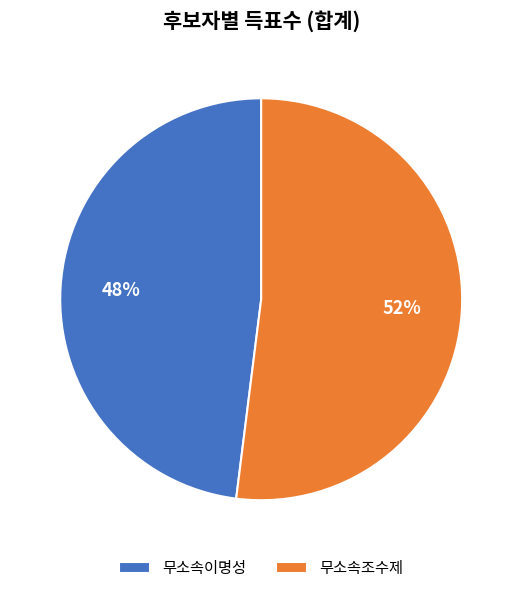

How many slices are in this pie chart?

2